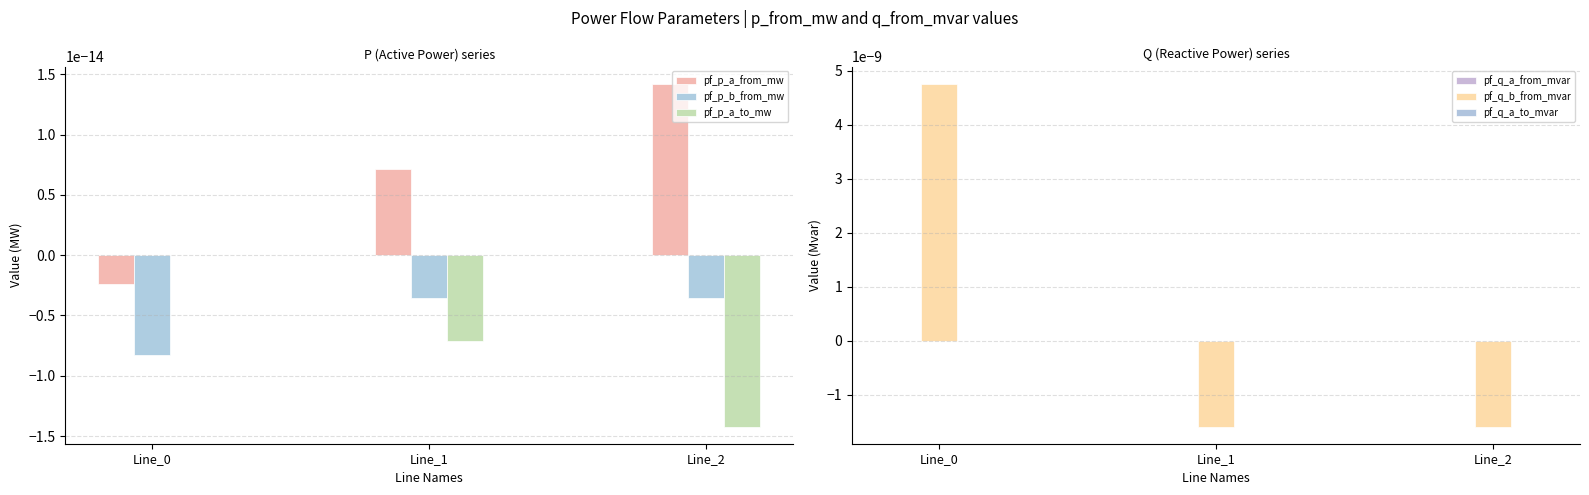

Between Line_2 and Line_0, which is larger?

Line_2